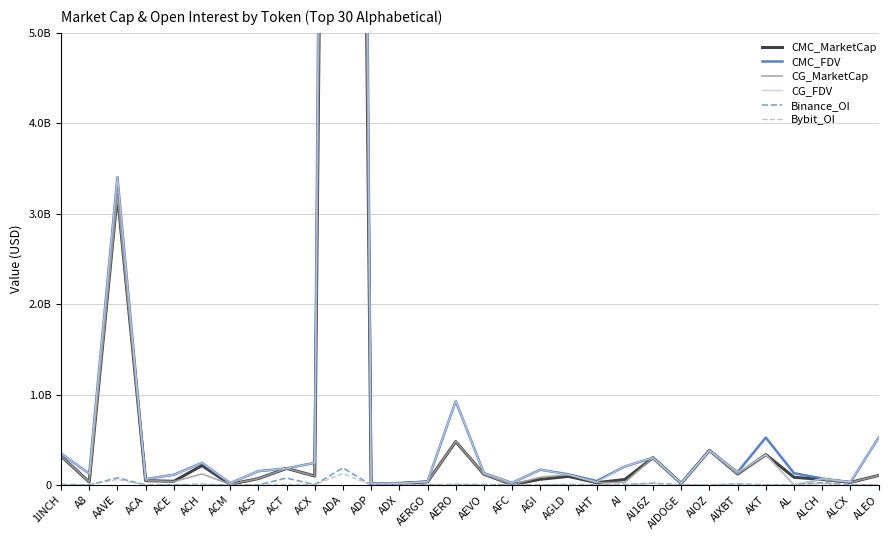

At which category is the sum across all series the highest?

ADA